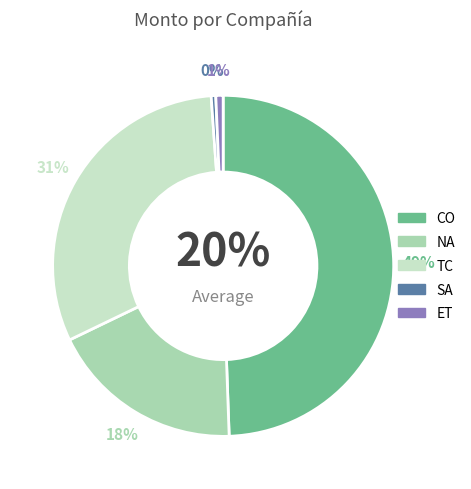

Is TC the majority of the pie?

No